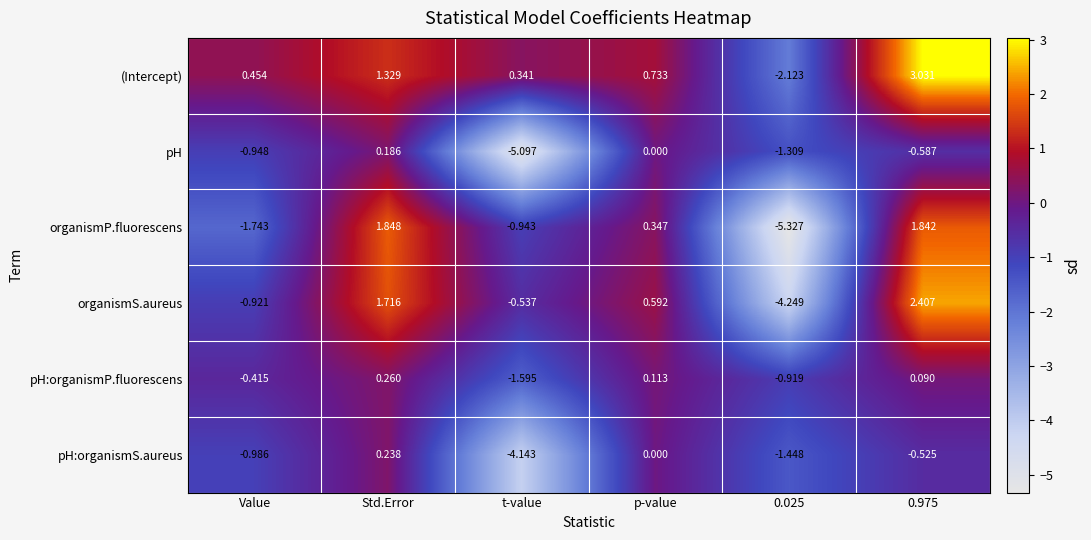

Which category has the lowest value in the pH:organismS.aureus series?

t-value